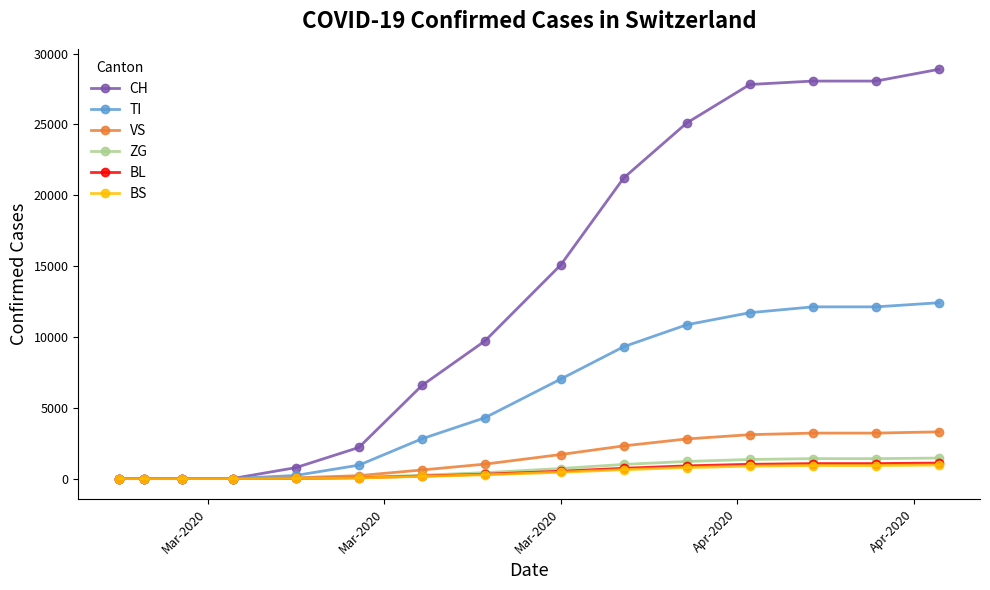

What is the average value of the CH series?

12902